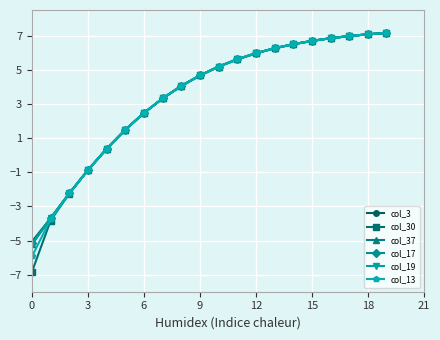

Which series has the widest spread of values?

col_30